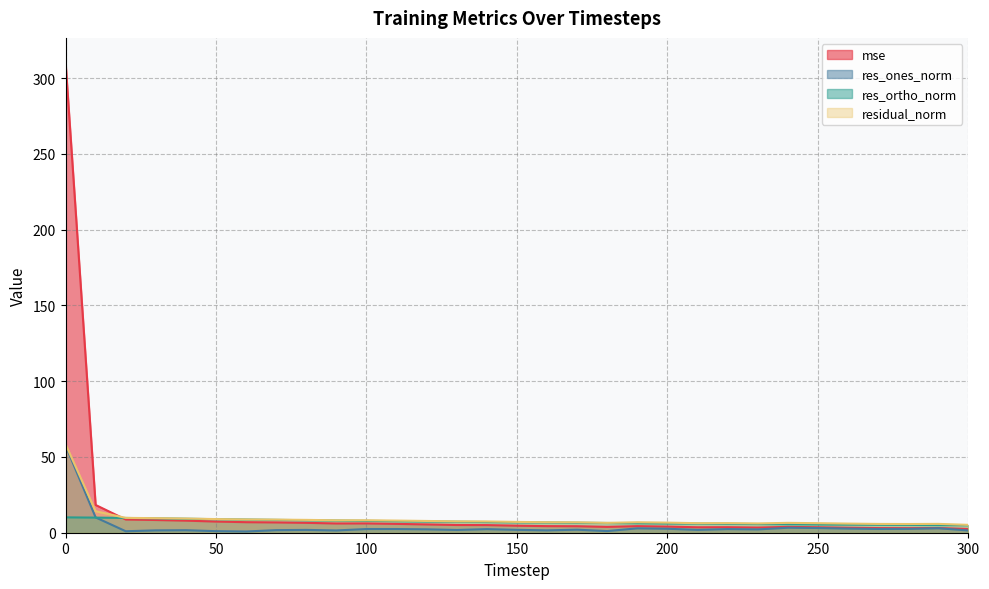

The value of res_ortho_norm at 130 is 7.3. True or false?

True